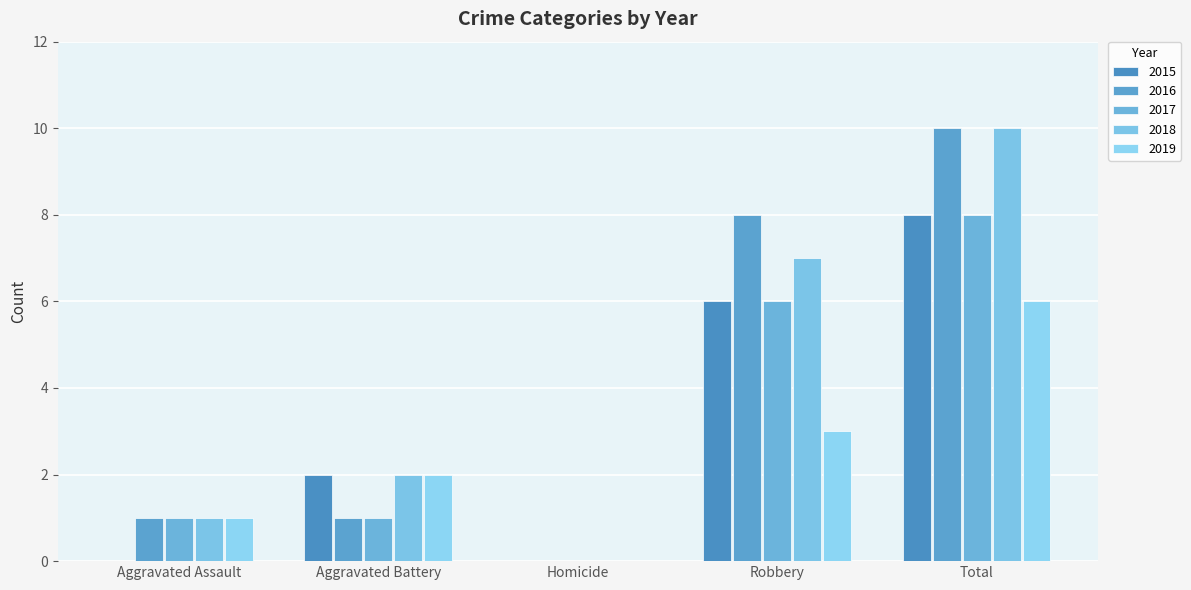

Are the bars grouped side by side (vs. stacked)?

Yes